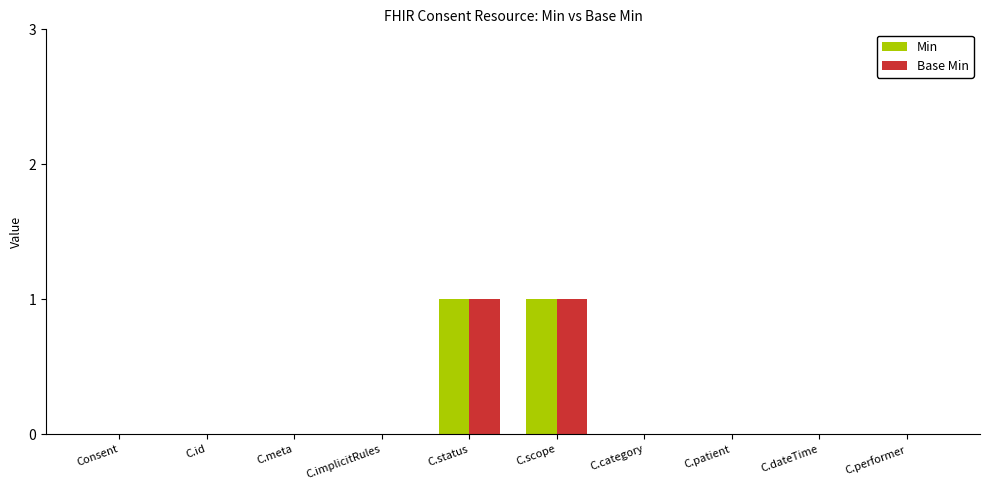

Is it true that Min equals 0 at C.implicitRules?

True